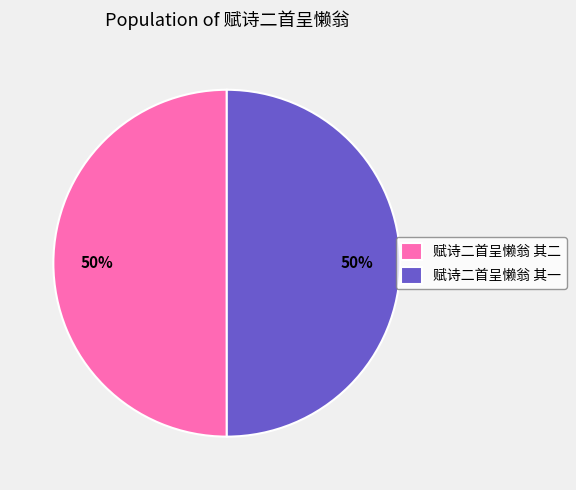

How many slices are in this pie chart?

2